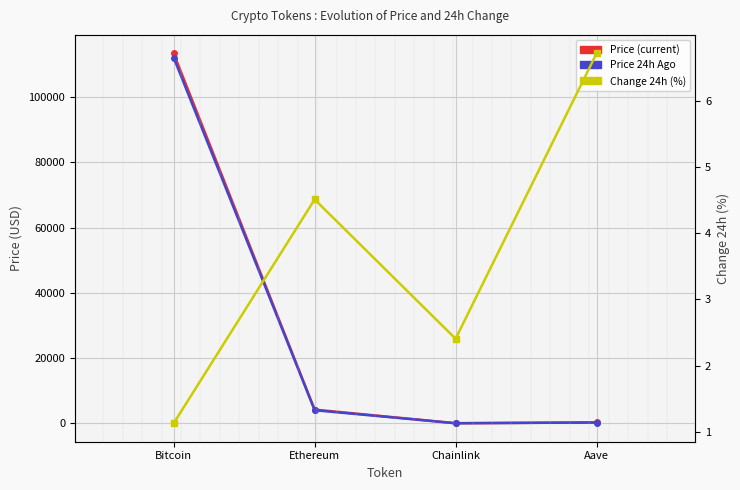

At which label does price first exceed 4194?

Bitcoin